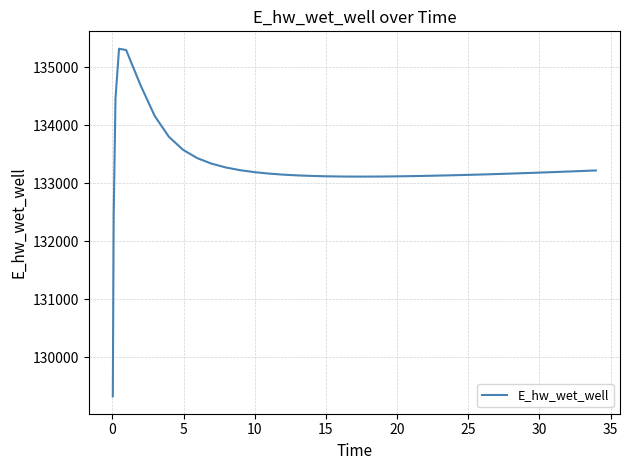

What is the maximum value shown in the chart?

135315.8